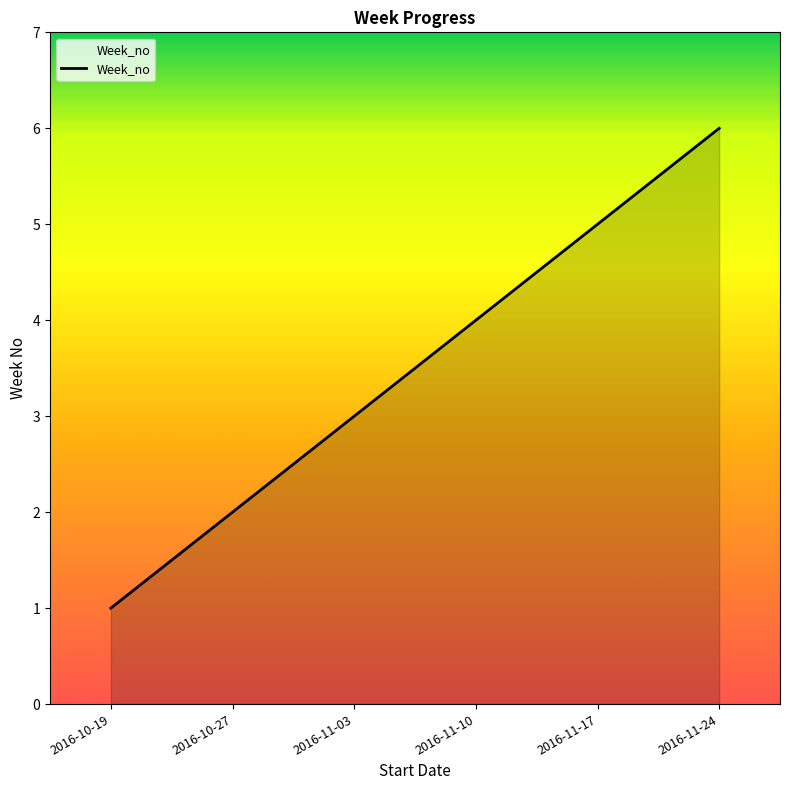

What is the sum of the values at 2016-11-03 and 2016-11-10?

7